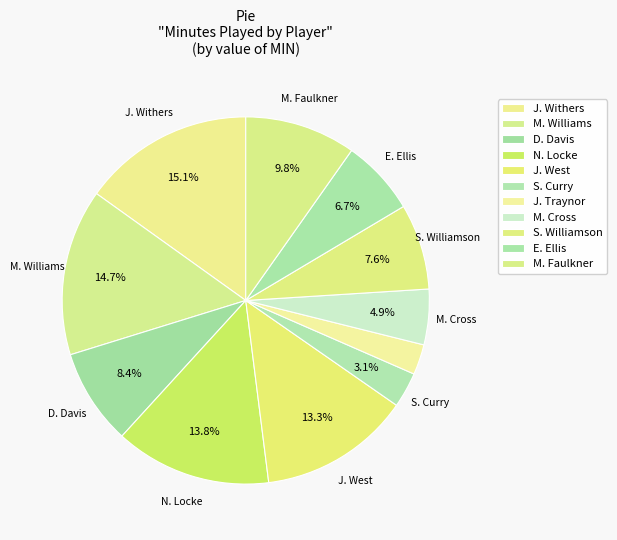

How many slices are in this pie chart?

11